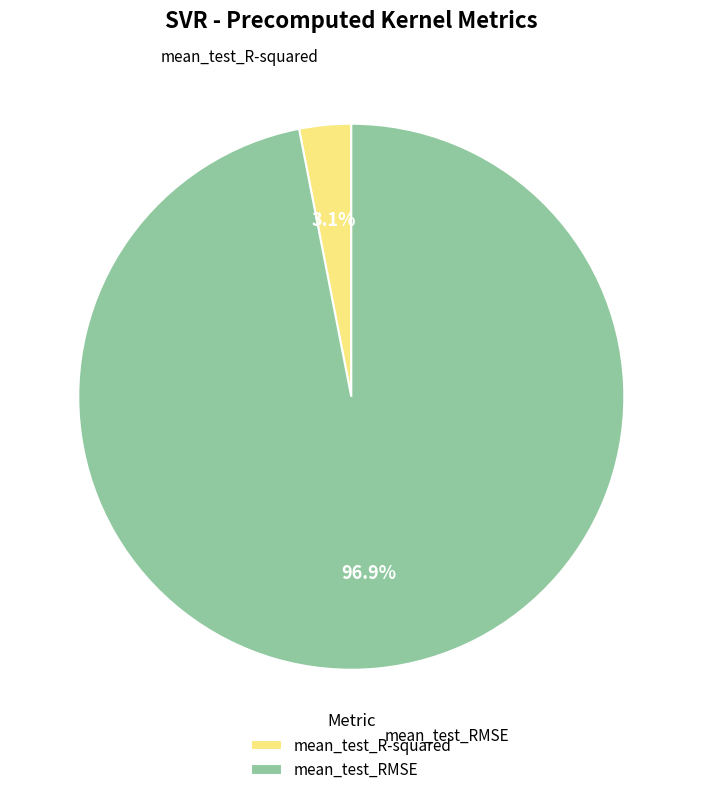

Rank the categories by value from lowest to highest.

mean_test_R-squared, mean_test_RMSE